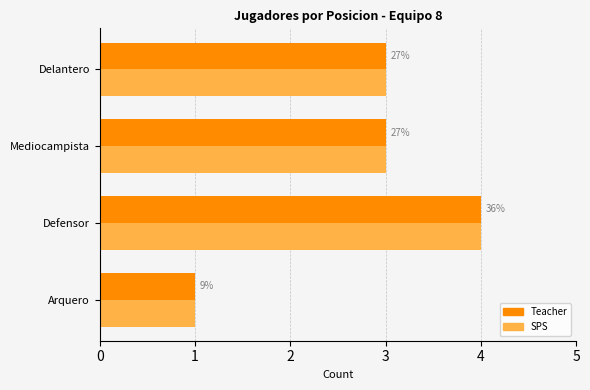

What are all the series names shown in the legend?

Teacher, SPS